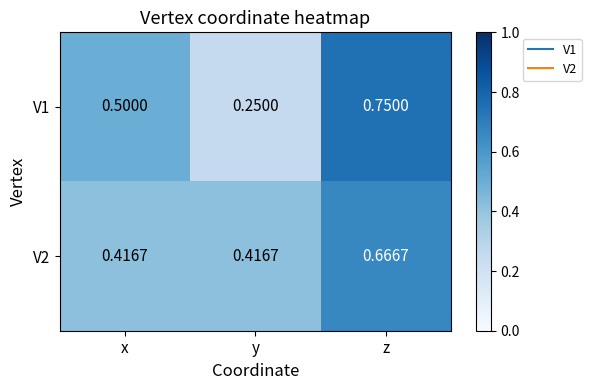

Which series has the largest total across all categories?

V2